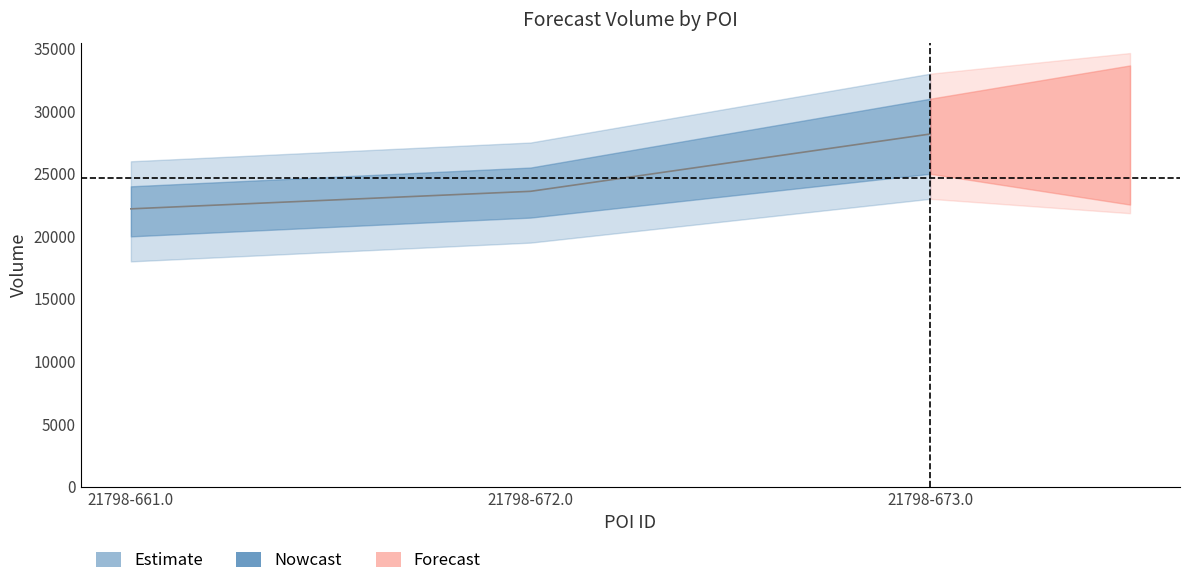

What is the difference between the values at 21798-661.0 and 21798-673.0?

5980